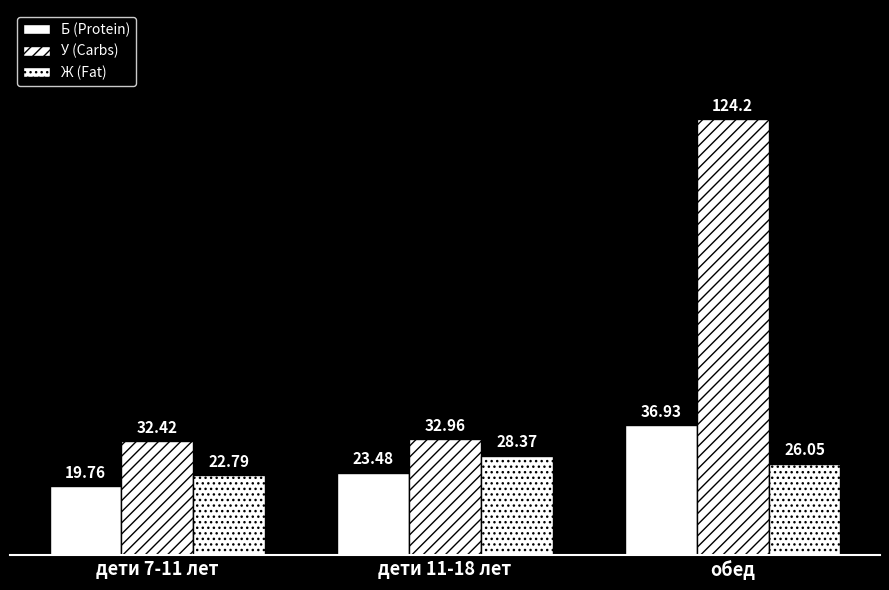

How many bars are there in each group?

3